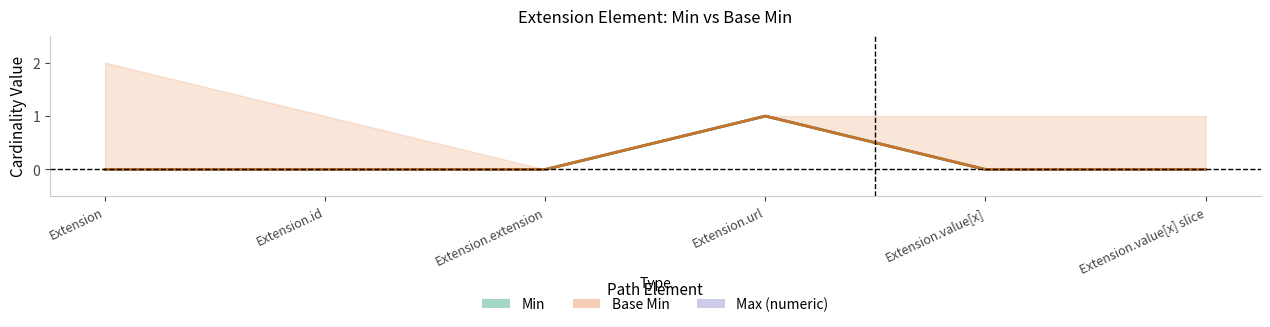

Which category has the highest value in the Base Min (line) series?

Extension.url